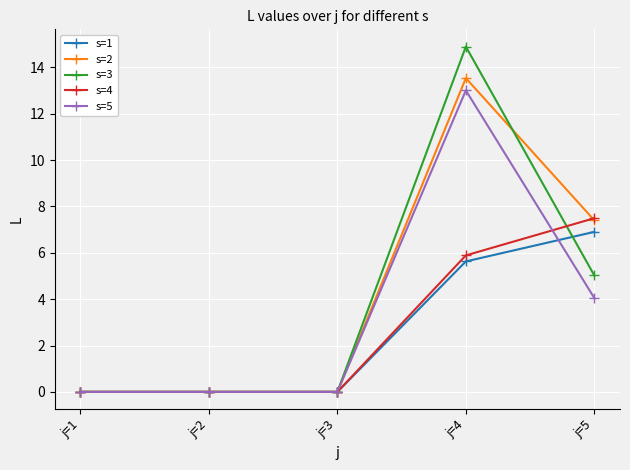

What is the value of the s=1 point at the 5th from the left?

6.9